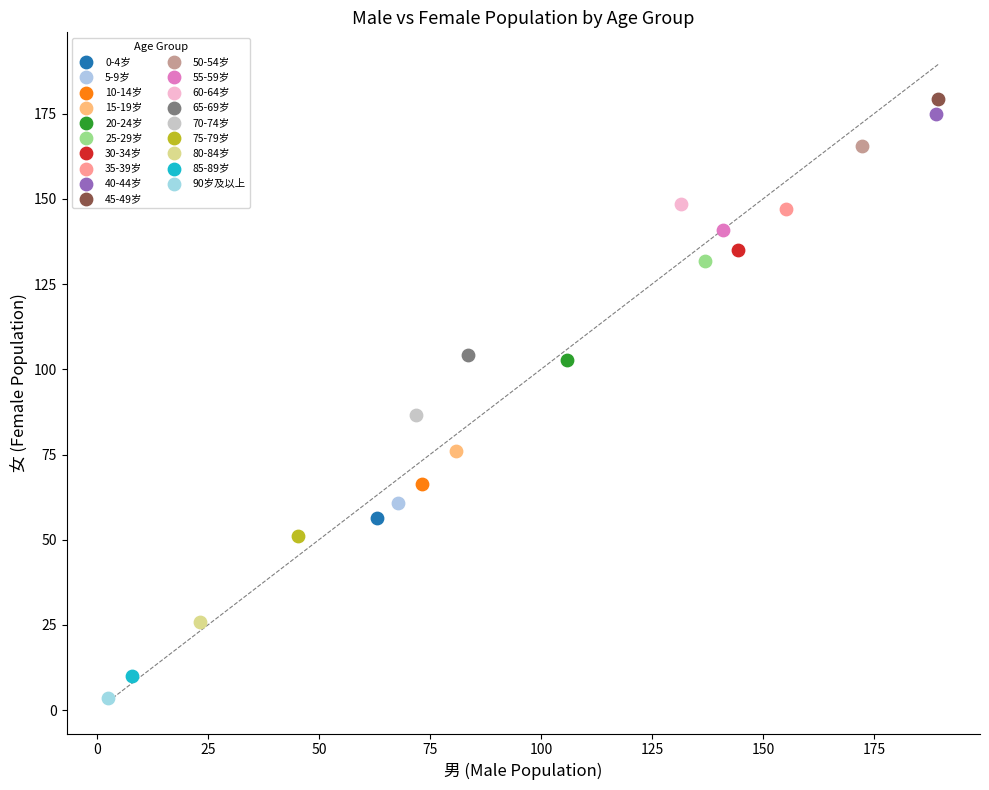

What are all the series names shown in the legend?

0-4岁, 5-9岁, 10-14岁, 15-19岁, 20-24岁, 25-29岁, 30-34岁, 35-39岁, 40-44岁, 45-49岁, 50-54岁, 55-59岁, 60-64岁, 65-69岁, 70-74岁, 75-79岁, 80-84岁, 85-89岁, 90岁及以上